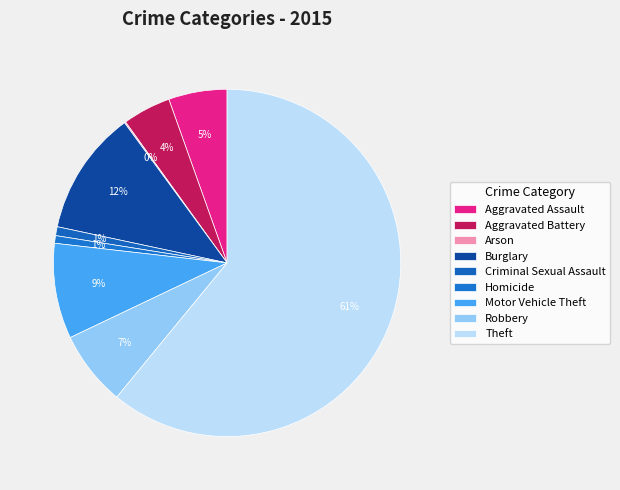

How many segments does this pie chart have?

9